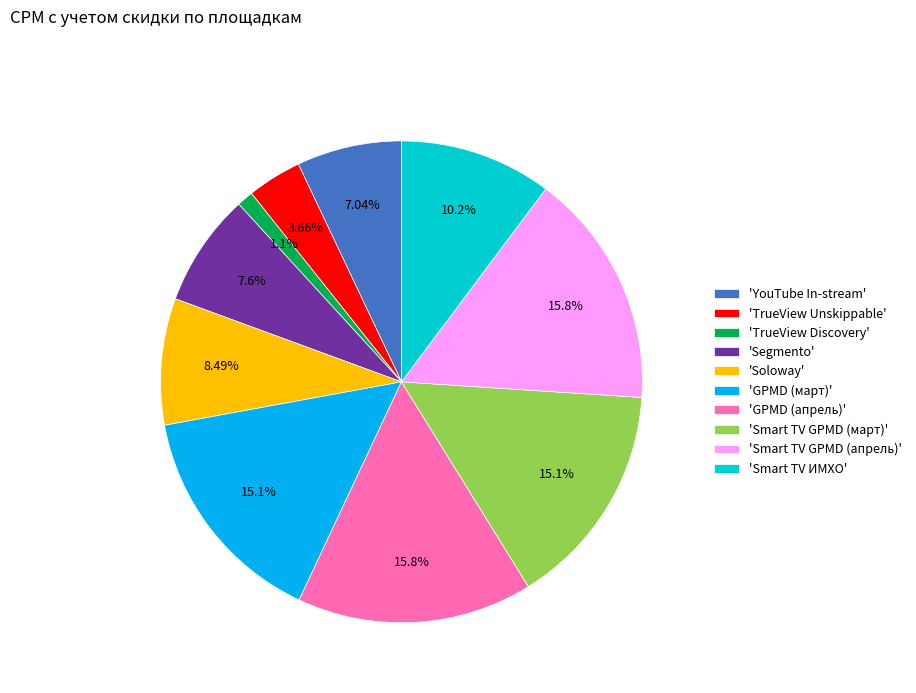

Does 'Segmento' account for over 50% of the chart?

No